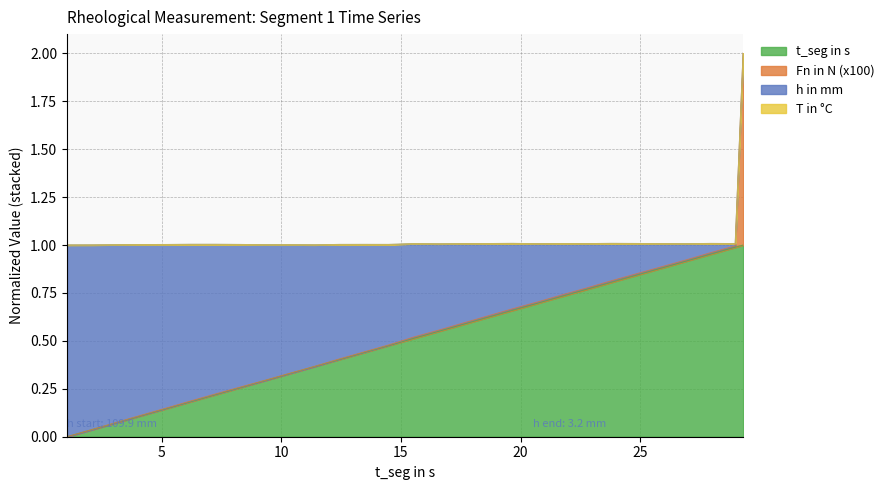

What is the highest value of the t_seg in s series?

1.0